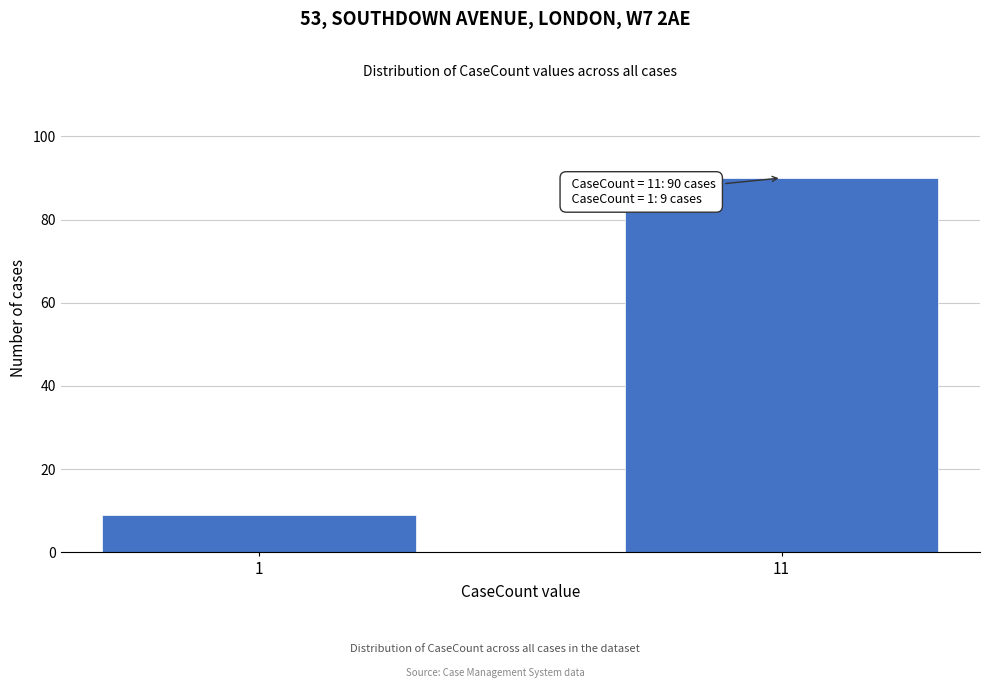

Reading right to left, extract all data points from this chart.

90	9